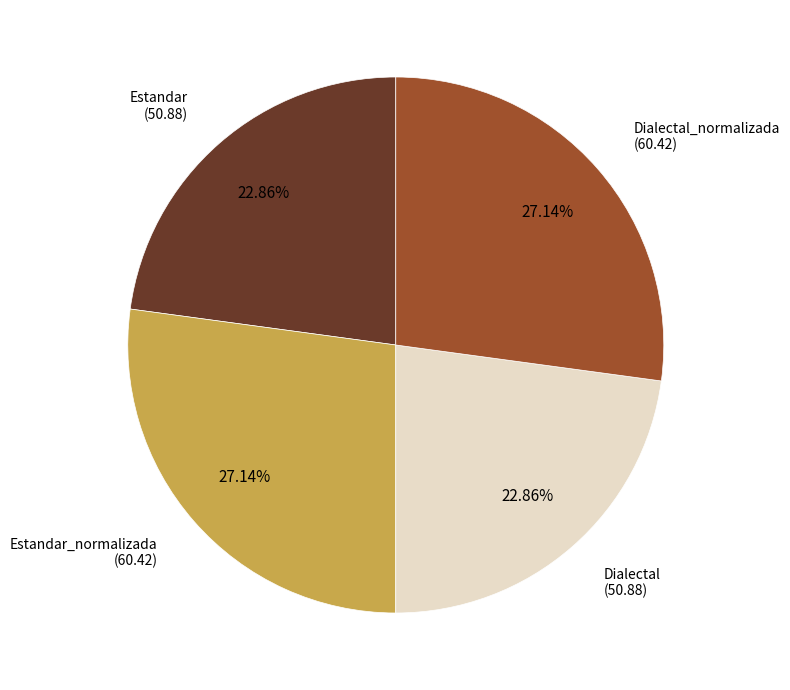

Count the number of slices in the pie.

4